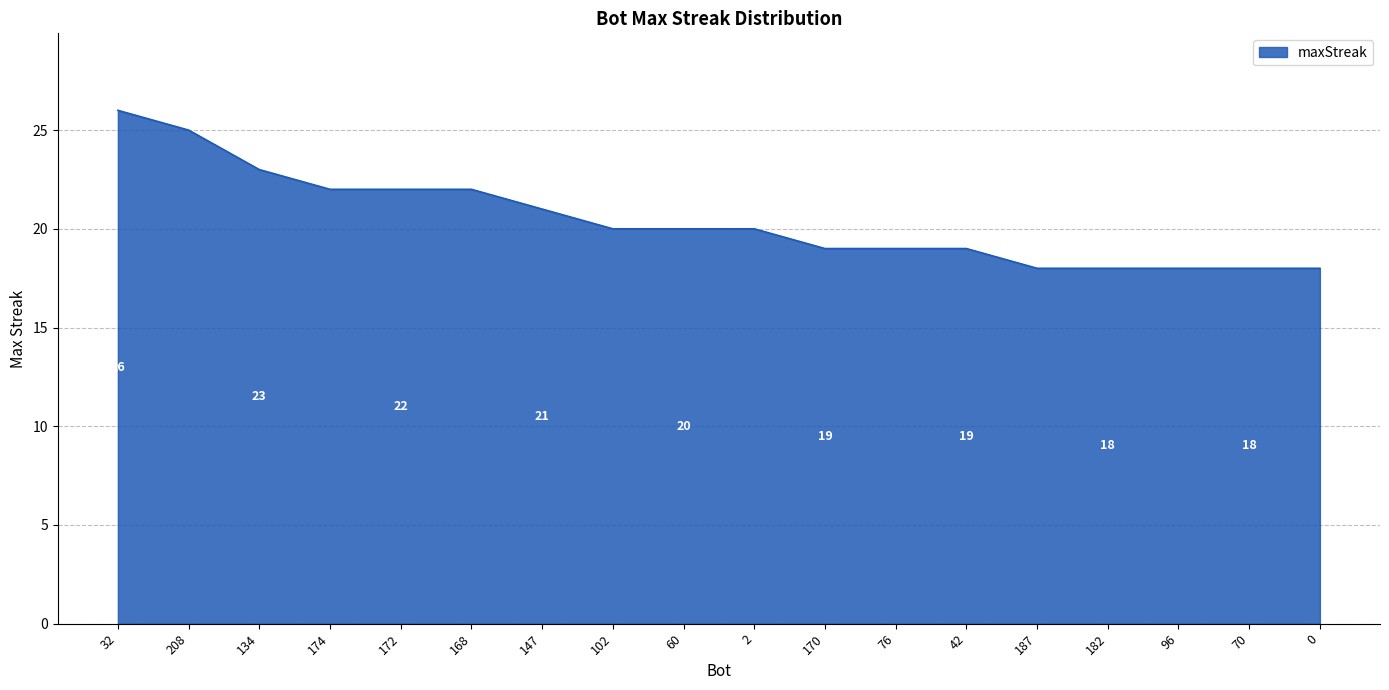

What position from the right is 70?

2